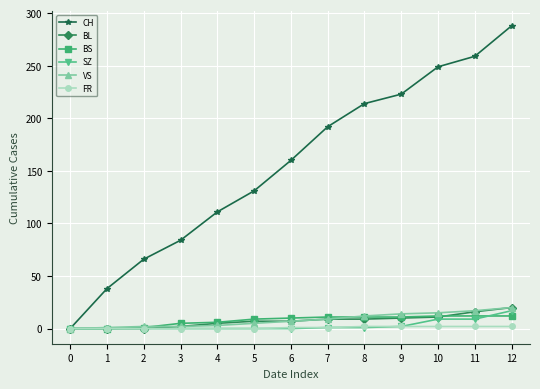

Does the chart have visible grid lines?

Yes